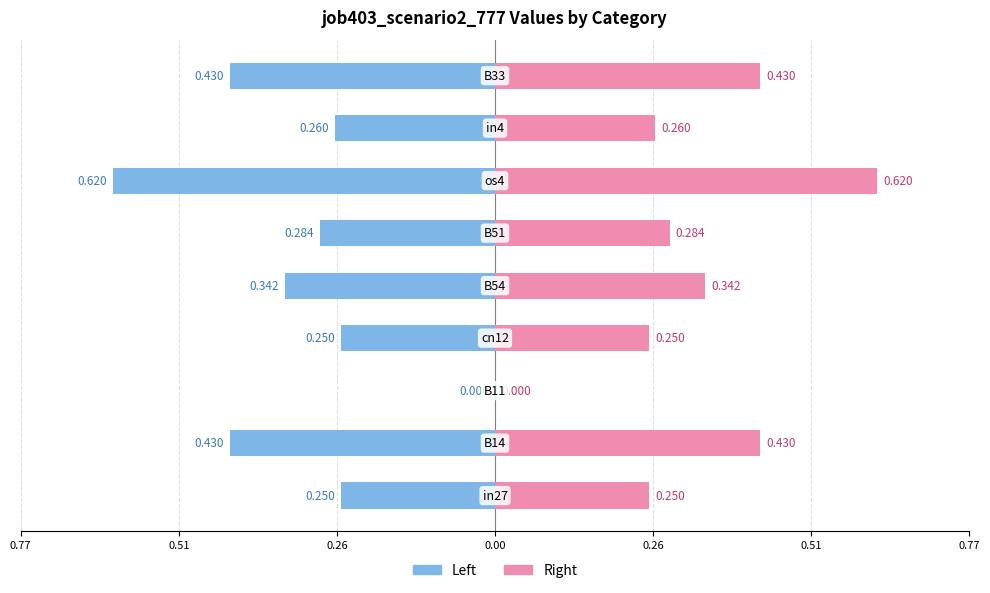

How many series are shown in this chart?

2